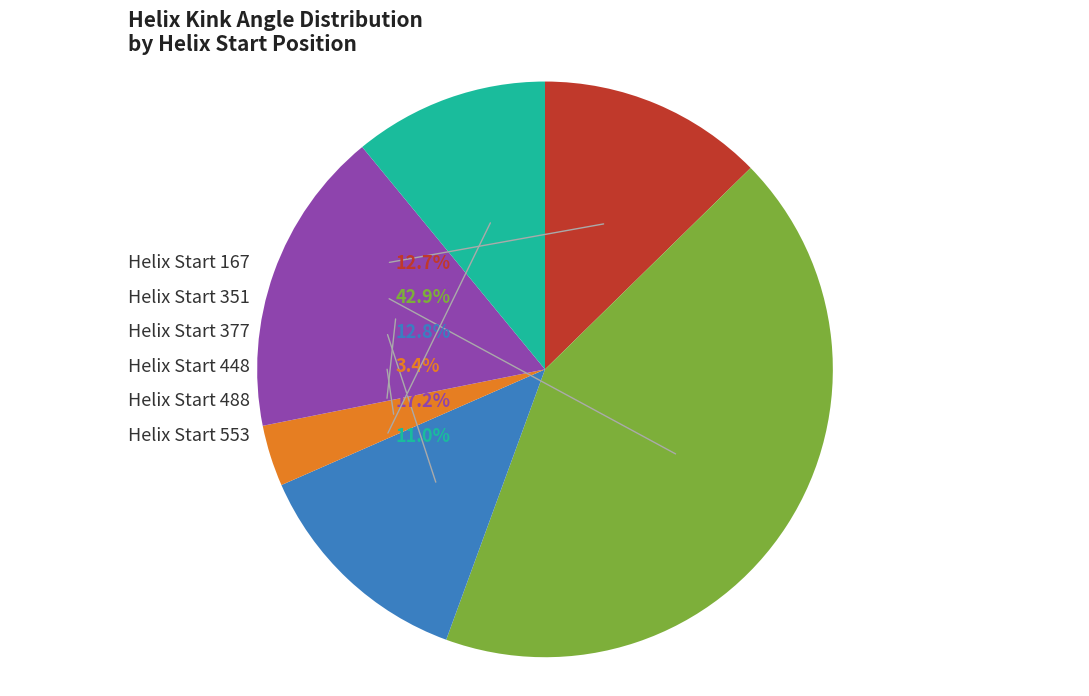

Is there a majority slice in this chart?

No